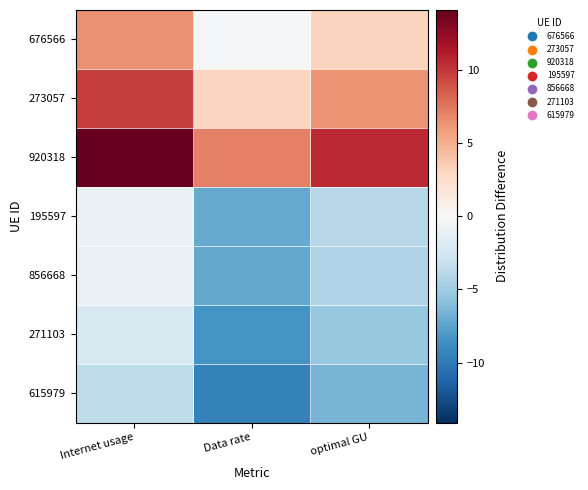

How many distinct data groups are displayed?

7